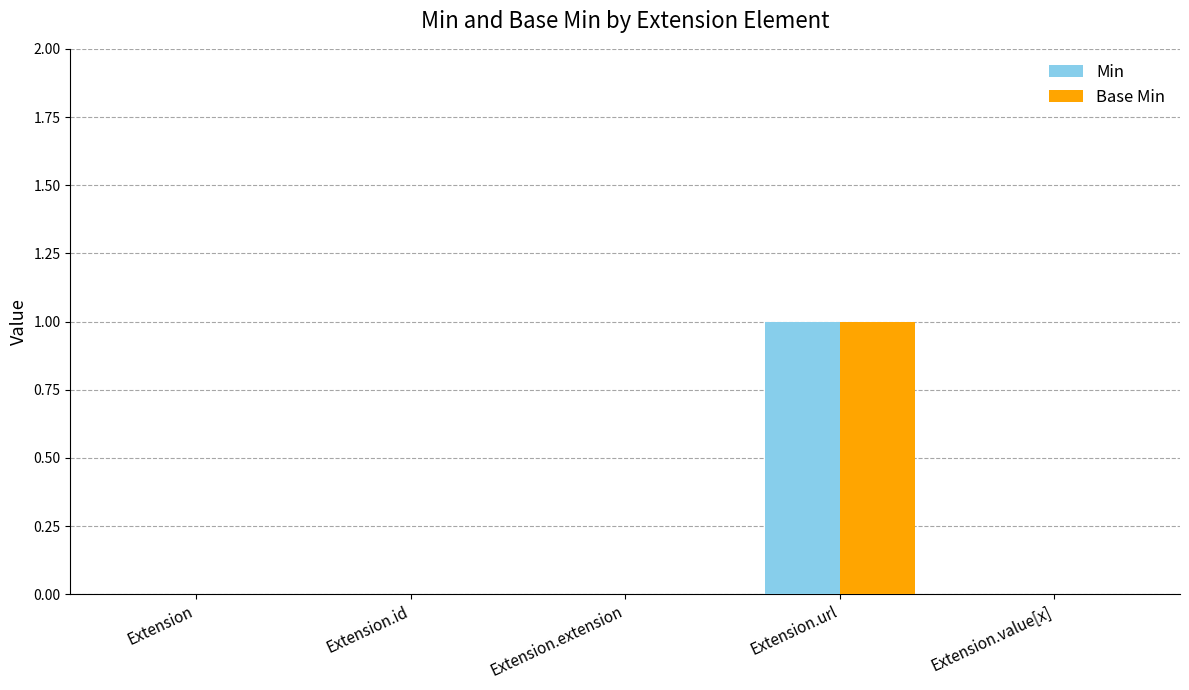

How many categories are shown in the chart?

5